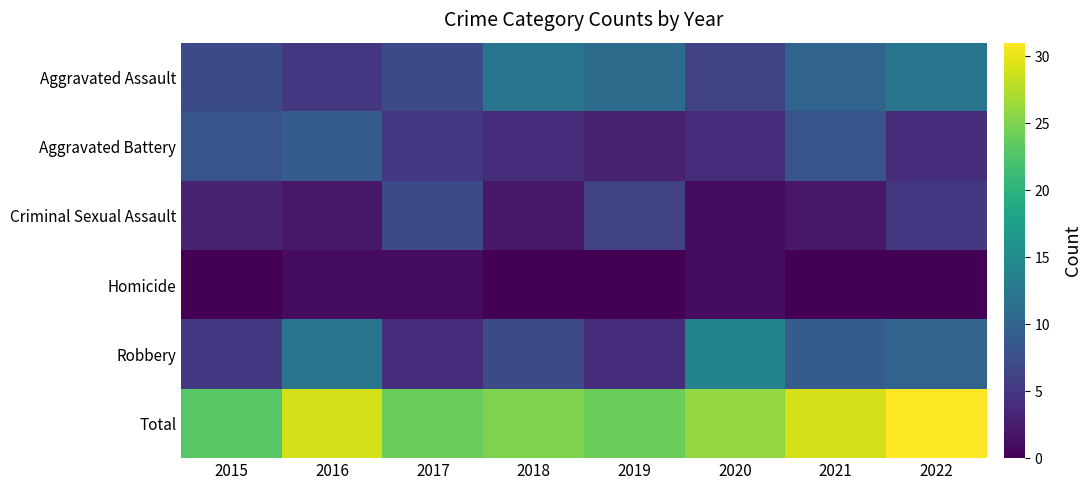

Which series has the largest total across all categories?

Total